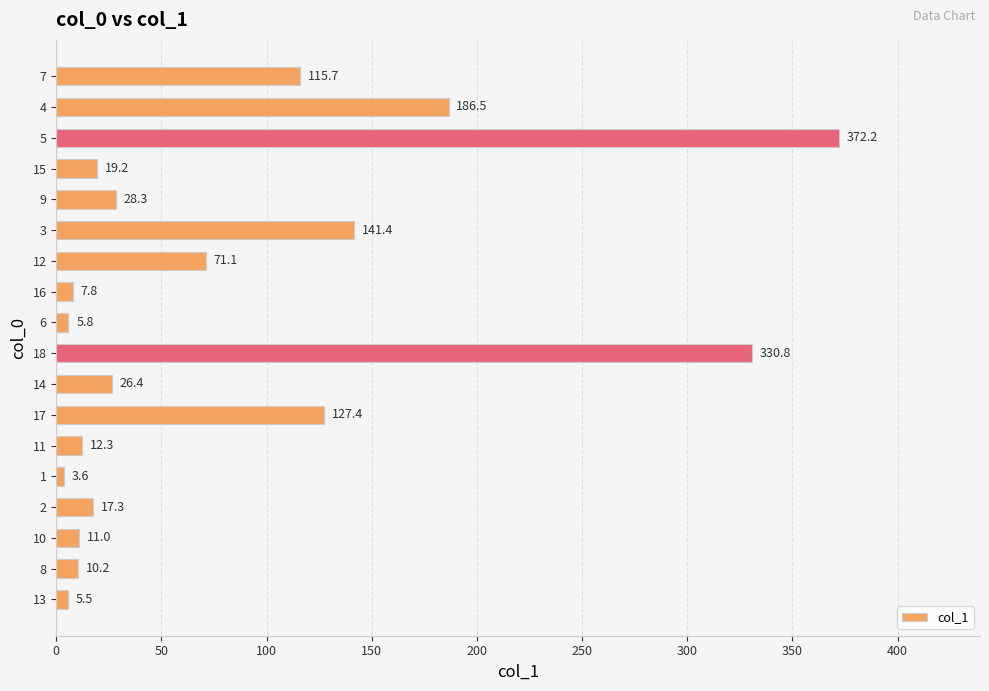

Reading bottom to top, what are all the values shown in this chart?

5.5	10.2	11.0	17.3	3.6	12.3	127.4	26.4	330.8	5.8	7.8	71.1	141.4	28.3	19.2	372.2	186.5	115.7